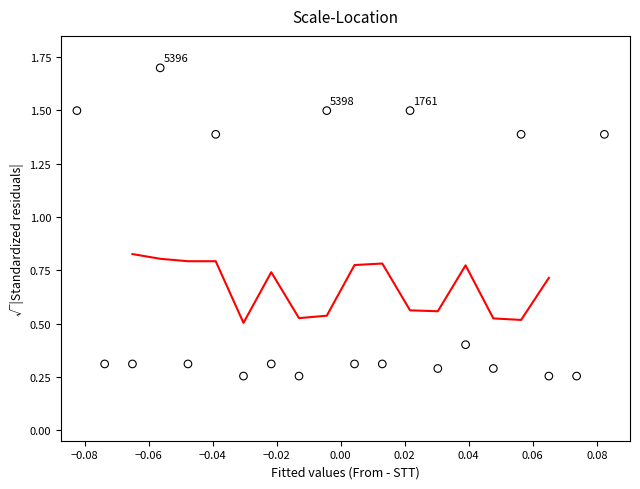

What is the range of Y values (max minus min)?

1.4